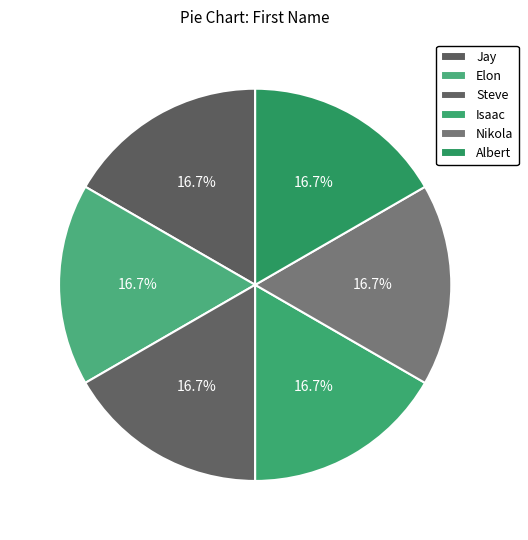

Is there any slice that represents more than half of the pie?

No